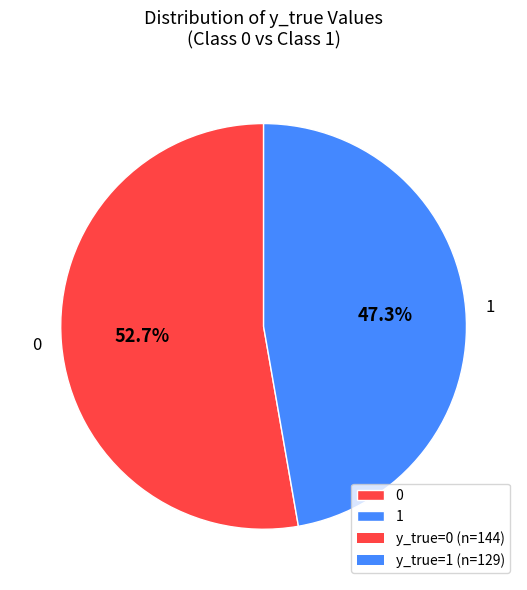

To the nearest percent, what is the combined percentage of 1 and 0?

100%